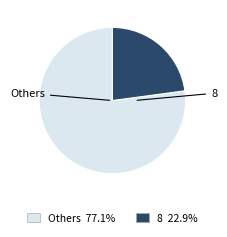

What is the smallest slice in the pie chart?

8